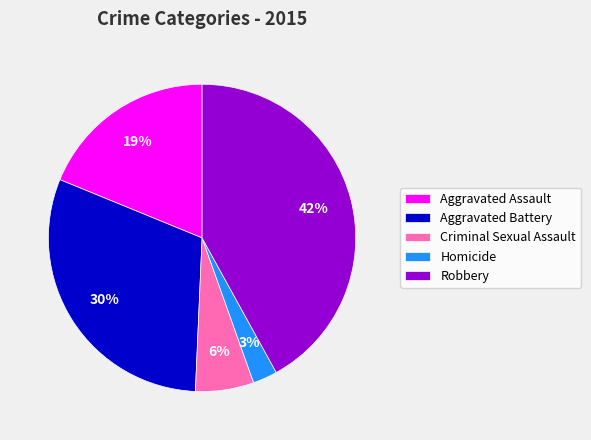

Which slice is the smallest?

Homicide